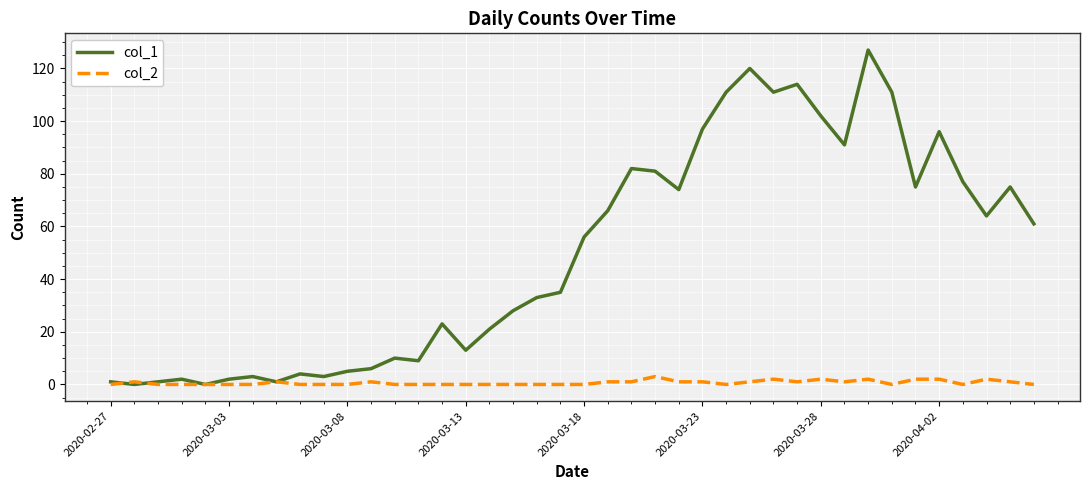

Which series has the largest range (max minus min)?

col_1